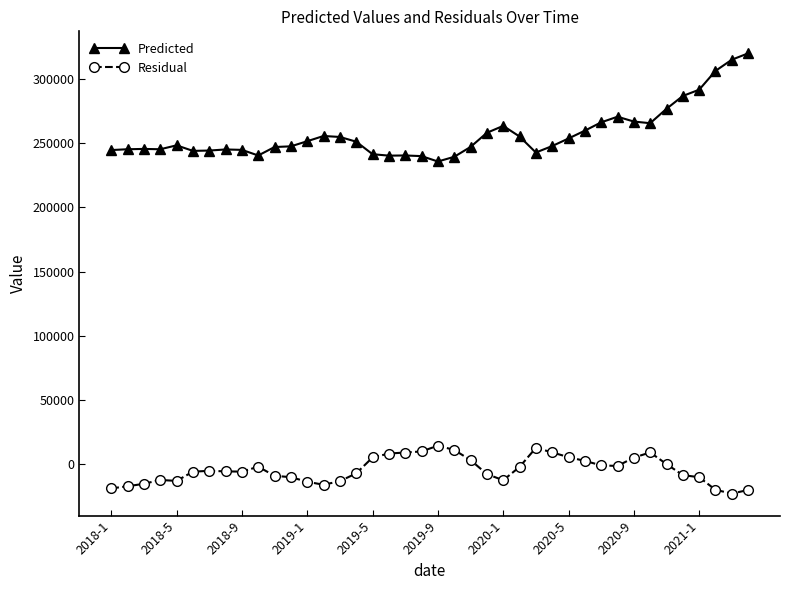

At how many categories does at least one series exceed 66129?

40